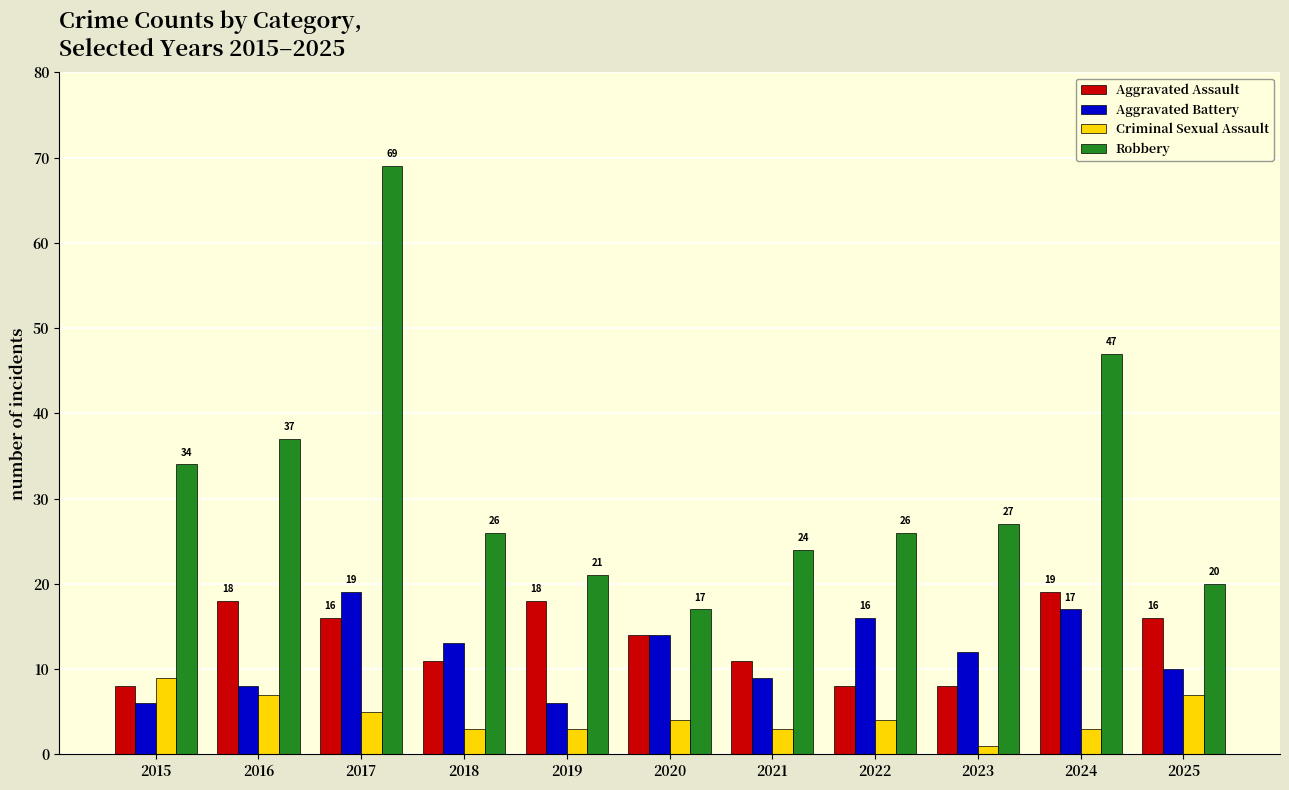

What are all the series names shown in the legend?

Aggravated Assault, Aggravated Battery, Criminal Sexual Assault, Robbery